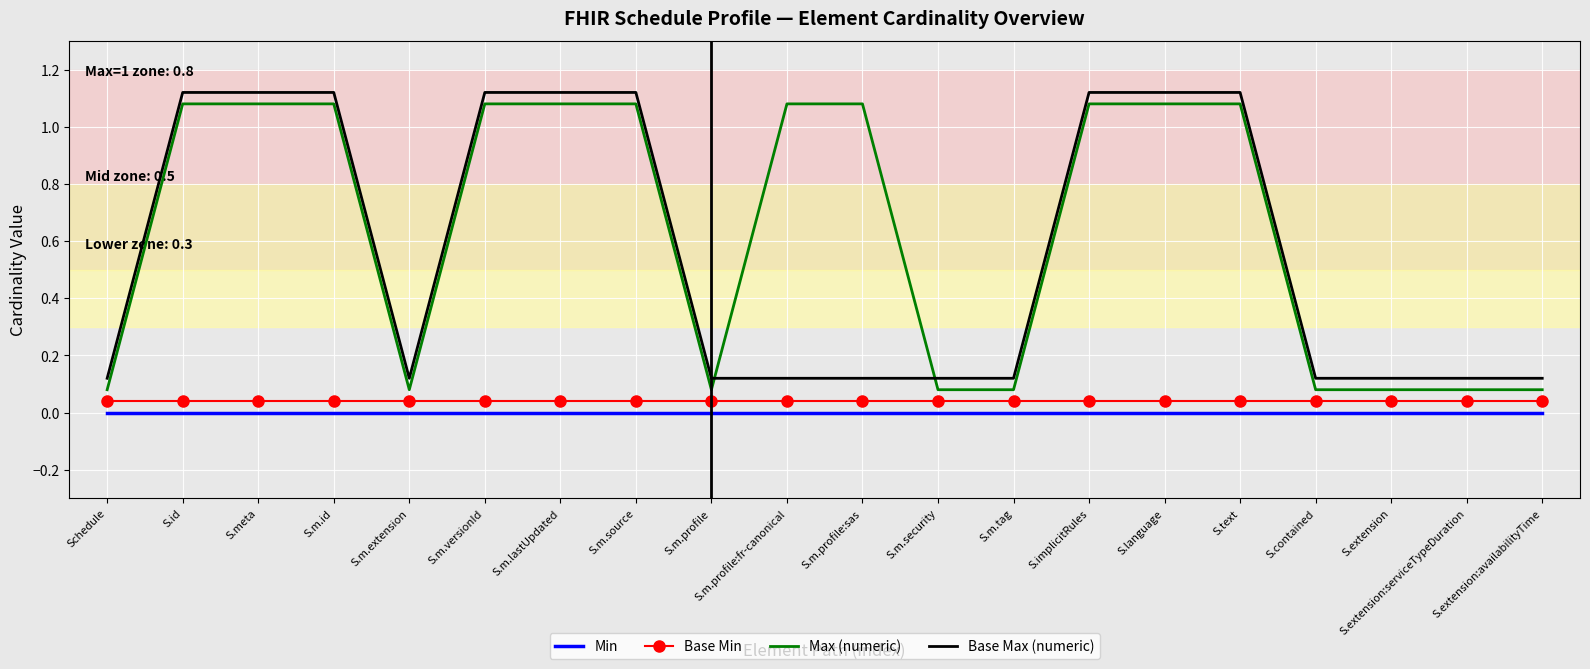

True or false: Base Max (numeric) and Min intersect in this chart.

False